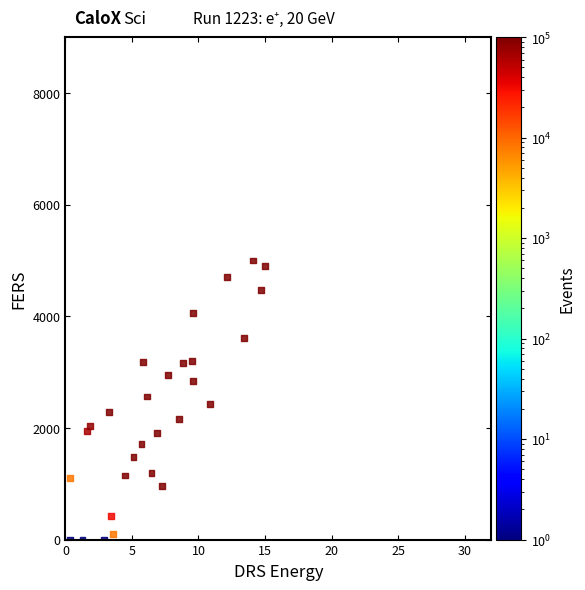

What is the range of X values (max minus min)?

14.7